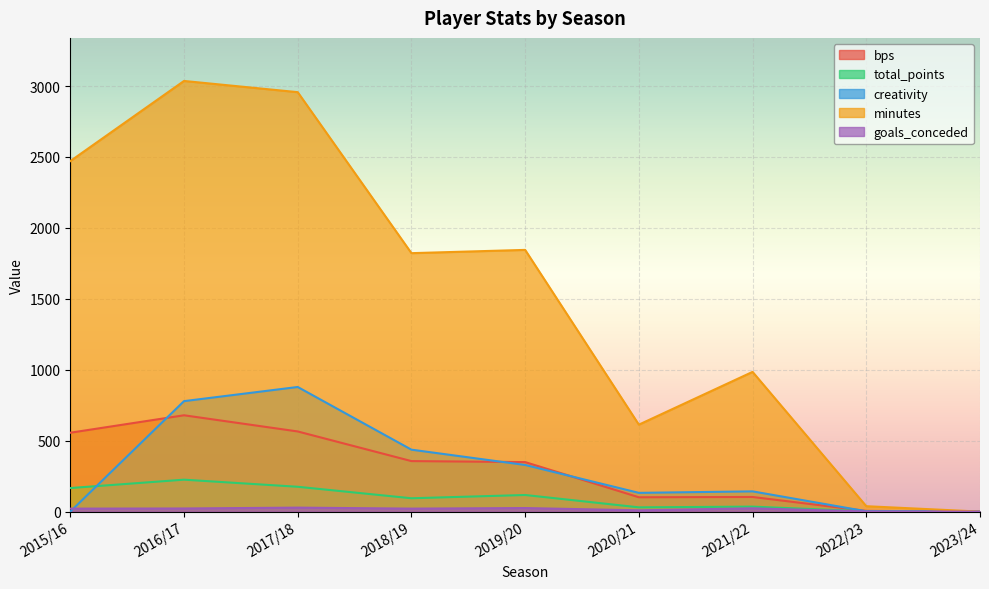

How many series are shown in this chart?

5